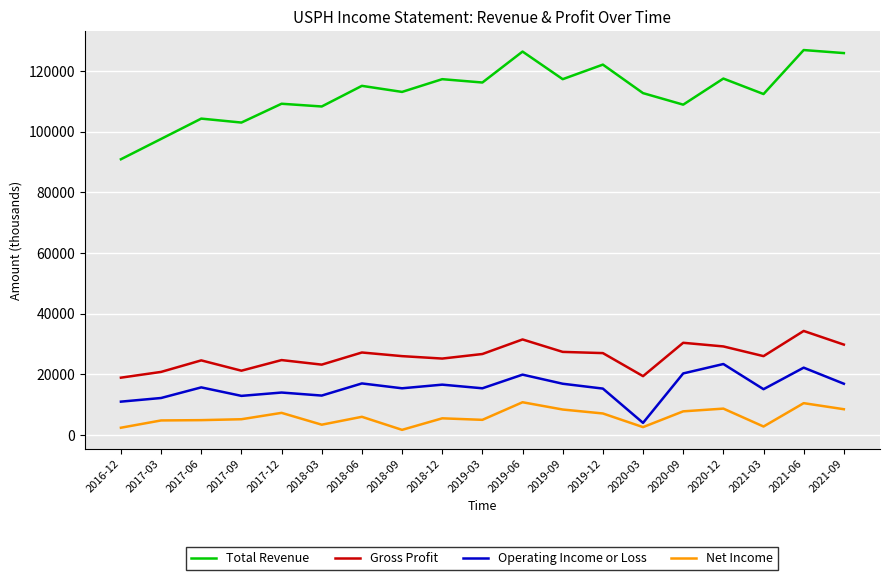

The value of Net Income at 2021-03 is 2800. True or false?

True